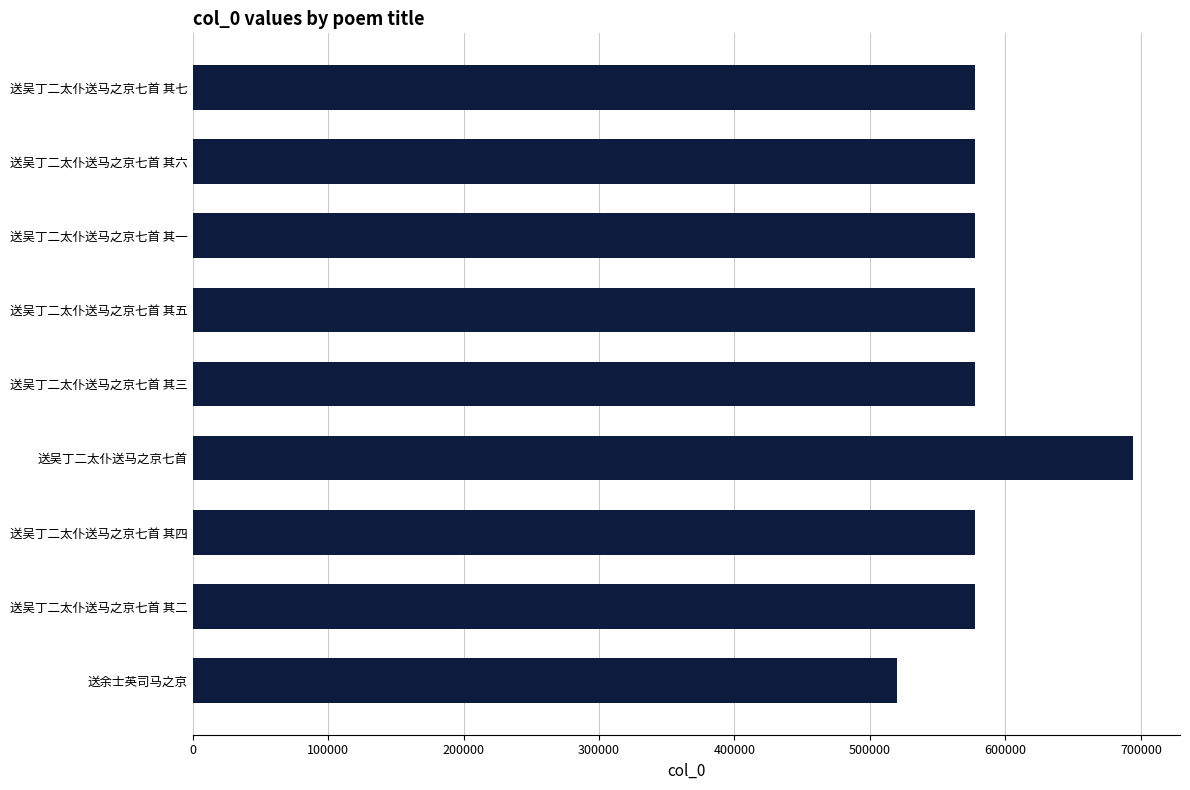

Read the value at 送吴丁二太仆送马之京七首 其六, to the nearest 50.

577750